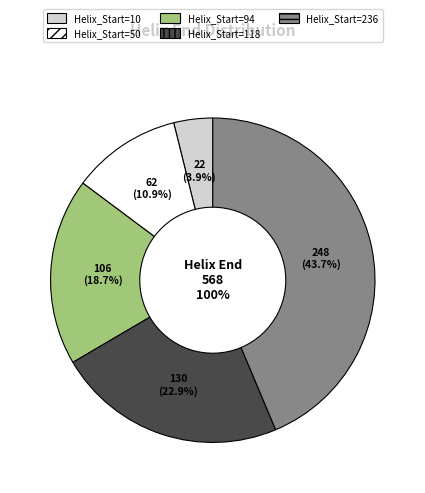

How much of the chart is everything except Helix_Start=236?

56.3%